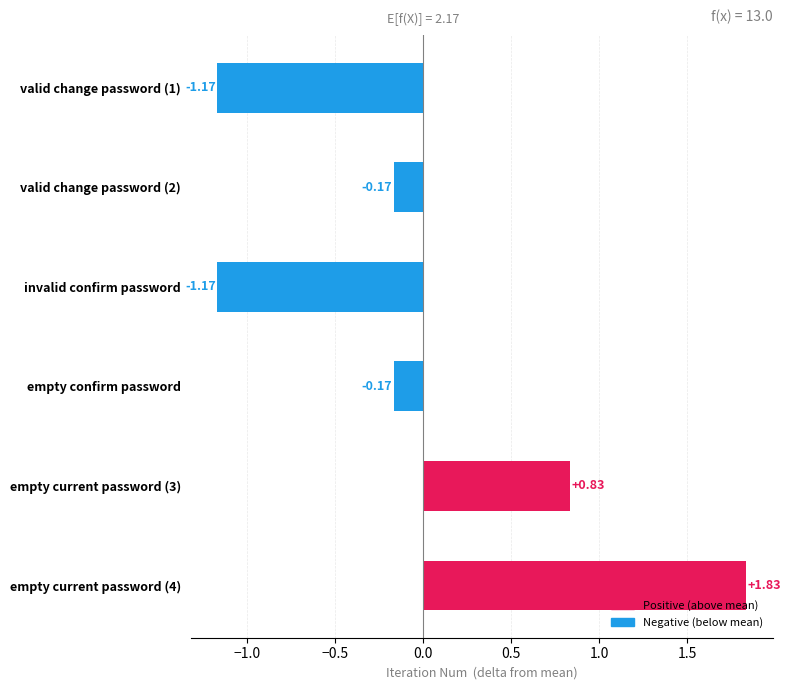

What is the change in value from empty confirm password to empty current password (3)?

+1.0